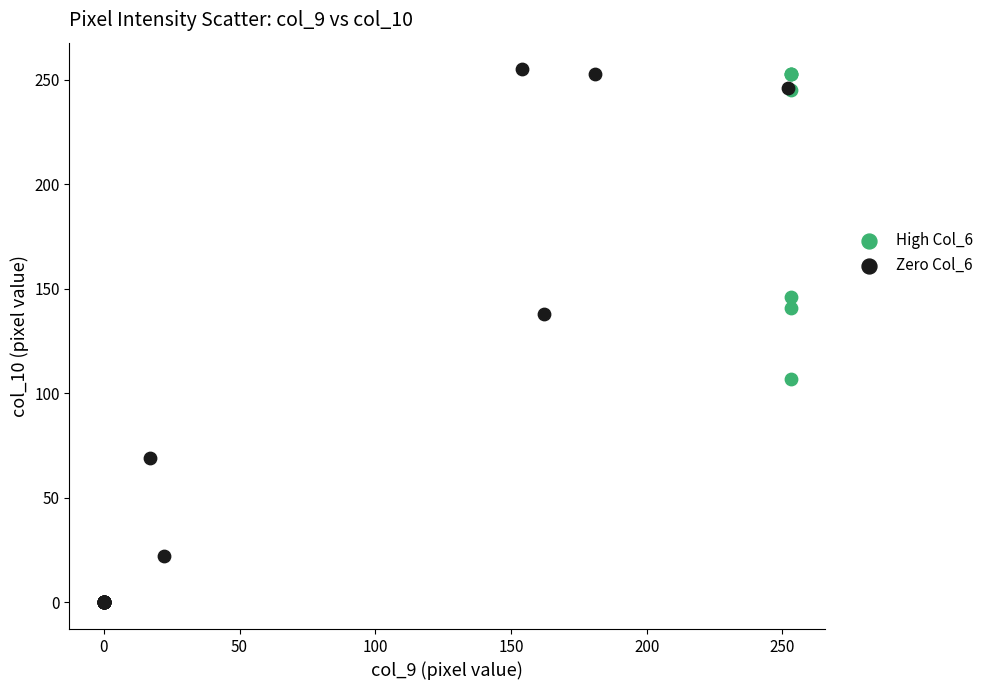

Which series reaches the minimum Y coordinate?

Zero Col_6